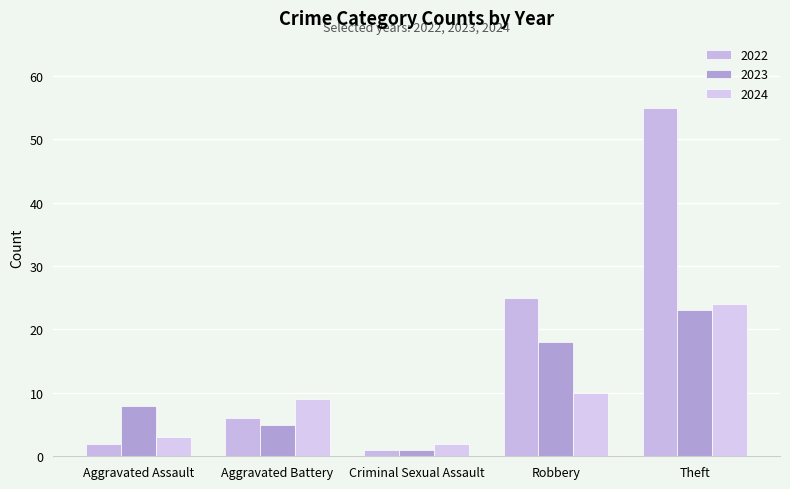

What is the difference between the 2024 values at Robbery and Aggravated Battery?

1